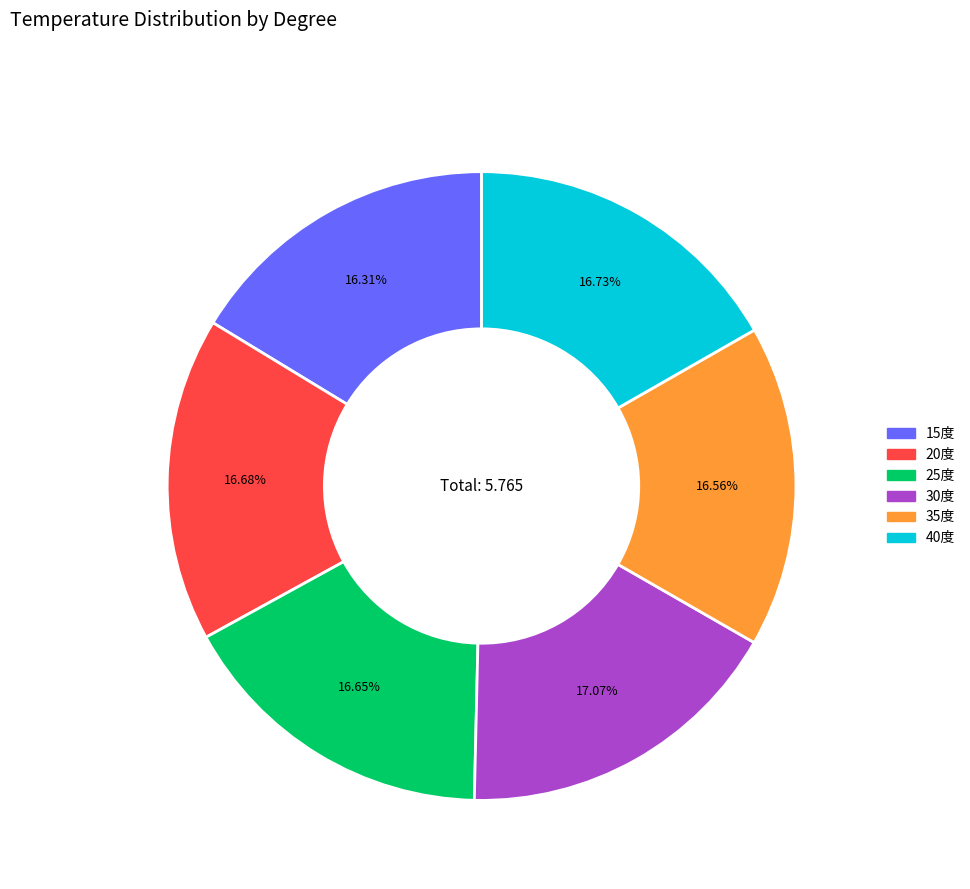

To the nearest percent, what portion does 20度 represent?

17%